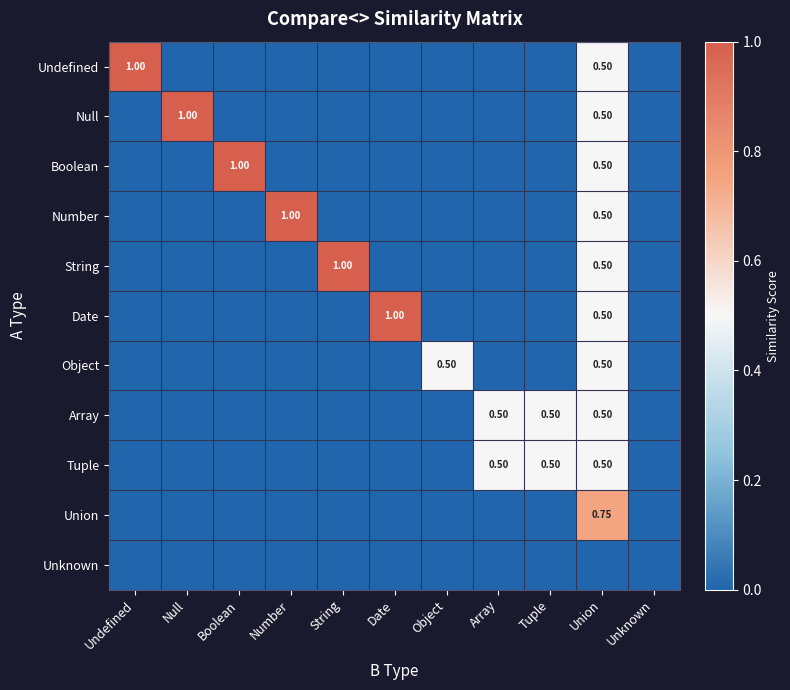

Which series has the widest spread of values?

Undefined